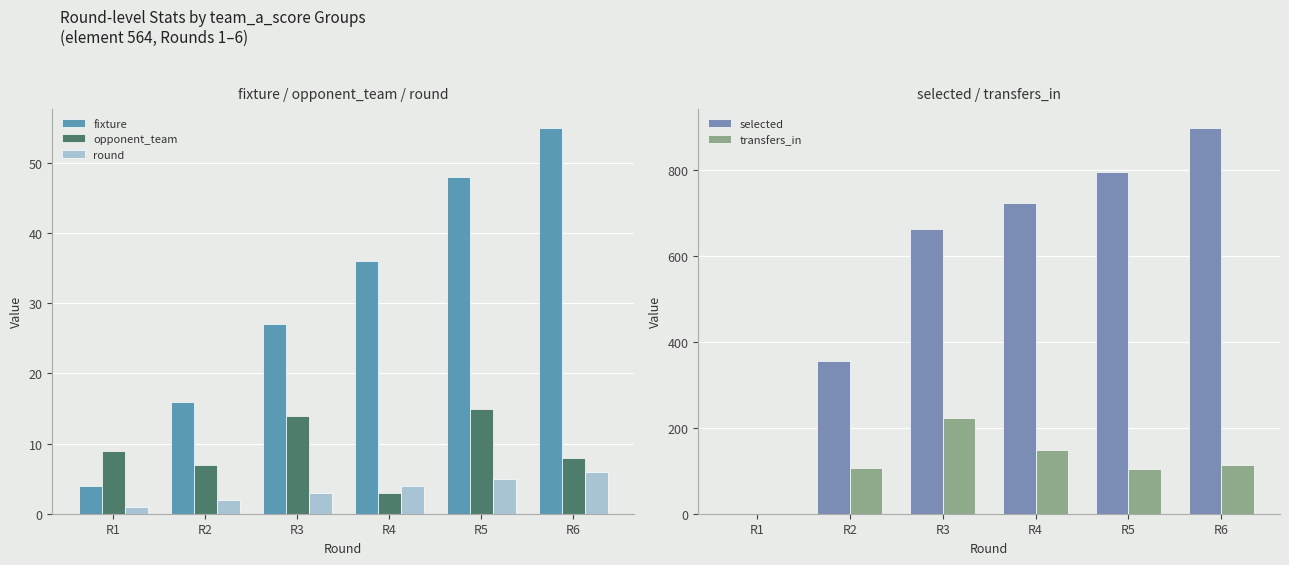

What is the sum of the fixture values at R1 and R2?

20